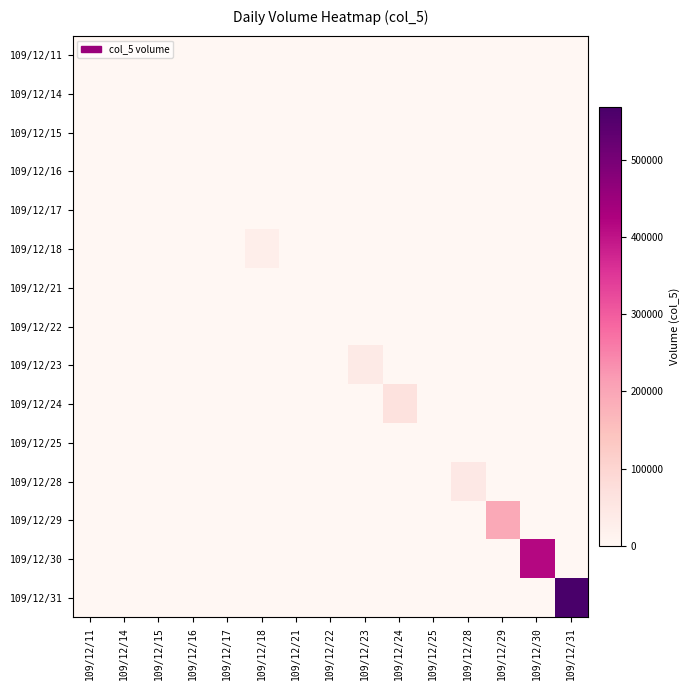

Reading right to left, transcribe all the data shown in this chart.

109/12/11: 109/12/31=0	109/12/30=0	109/12/29=0	109/12/28=0	109/12/25=0	109/12/24=0	109/12/23=0	109/12/22=0	109/12/21=0	109/12/18=0	109/12/17=0	109/12/16=0	109/12/15=0	109/12/14=0	109/12/11=0
109/12/14: 109/12/31=0	109/12/30=0	109/12/29=0	109/12/28=0	109/12/25=0	109/12/24=0	109/12/23=0	109/12/22=0	109/12/21=0	109/12/18=0	109/12/17=0	109/12/16=0	109/12/15=0	109/12/14=0	109/12/11=0
109/12/15: 109/12/31=0	109/12/30=0	109/12/29=0	109/12/28=0	109/12/25=0	109/12/24=0	109/12/23=0	109/12/22=0	109/12/21=0	109/12/18=0	109/12/17=0	109/12/16=0	109/12/15=0	109/12/14=0	109/12/11=0
109/12/16: 109/12/31=0	109/12/30=0	109/12/29=0	109/12/28=0	109/12/25=0	109/12/24=0	109/12/23=0	109/12/22=0	109/12/21=0	109/12/18=0	109/12/17=0	109/12/16=0	109/12/15=0	109/12/14=0	109/12/11=0
109/12/17: 109/12/31=0	109/12/30=0	109/12/29=0	109/12/28=0	109/12/25=0	109/12/24=0	109/12/23=0	109/12/22=0	109/12/21=0	109/12/18=0	109/12/17=0	109/12/16=0	109/12/15=0	109/12/14=0	109/12/11=0
109/12/18: 109/12/31=0	109/12/30=0	109/12/29=0	109/12/28=0	109/12/25=0	109/12/24=0	109/12/23=0	109/12/22=0	109/12/21=0	109/12/18=27000	109/12/17=0	109/12/16=0	109/12/15=0	109/12/14=0	109/12/11=0
109/12/21: 109/12/31=0	109/12/30=0	109/12/29=0	109/12/28=0	109/12/25=0	109/12/24=0	109/12/23=0	109/12/22=0	109/12/21=2000	109/12/18=0	109/12/17=0	109/12/16=0	109/12/15=0	109/12/14=0	109/12/11=0
109/12/22: 109/12/31=0	109/12/30=0	109/12/29=0	109/12/28=0	109/12/25=0	109/12/24=0	109/12/23=0	109/12/22=0	109/12/21=0	109/12/18=0	109/12/17=0	109/12/16=0	109/12/15=0	109/12/14=0	109/12/11=0
109/12/23: 109/12/31=0	109/12/30=0	109/12/29=0	109/12/28=0	109/12/25=0	109/12/24=0	109/12/23=40000	109/12/22=0	109/12/21=0	109/12/18=0	109/12/17=0	109/12/16=0	109/12/15=0	109/12/14=0	109/12/11=0
109/12/24: 109/12/31=0	109/12/30=0	109/12/29=0	109/12/28=0	109/12/25=0	109/12/24=65000	109/12/23=0	109/12/22=0	109/12/21=0	109/12/18=0	109/12/17=0	109/12/16=0	109/12/15=0	109/12/14=0	109/12/11=0
109/12/25: 109/12/31=0	109/12/30=0	109/12/29=0	109/12/28=0	109/12/25=0	109/12/24=0	109/12/23=0	109/12/22=0	109/12/21=0	109/12/18=0	109/12/17=0	109/12/16=0	109/12/15=0	109/12/14=0	109/12/11=0
109/12/28: 109/12/31=0	109/12/30=0	109/12/29=0	109/12/28=45000	109/12/25=0	109/12/24=0	109/12/23=0	109/12/22=0	109/12/21=0	109/12/18=0	109/12/17=0	109/12/16=0	109/12/15=0	109/12/14=0	109/12/11=0
109/12/29: 109/12/31=0	109/12/30=0	109/12/29=194000	109/12/28=0	109/12/25=0	109/12/24=0	109/12/23=0	109/12/22=0	109/12/21=0	109/12/18=0	109/12/17=0	109/12/16=0	109/12/15=0	109/12/14=0	109/12/11=0
109/12/30: 109/12/31=0	109/12/30=415000	109/12/29=0	109/12/28=0	109/12/25=0	109/12/24=0	109/12/23=0	109/12/22=0	109/12/21=0	109/12/18=0	109/12/17=0	109/12/16=0	109/12/15=0	109/12/14=0	109/12/11=0
109/12/31: 109/12/31=568000	109/12/30=0	109/12/29=0	109/12/28=0	109/12/25=0	109/12/24=0	109/12/23=0	109/12/22=0	109/12/21=0	109/12/18=0	109/12/17=0	109/12/16=0	109/12/15=0	109/12/14=0	109/12/11=0